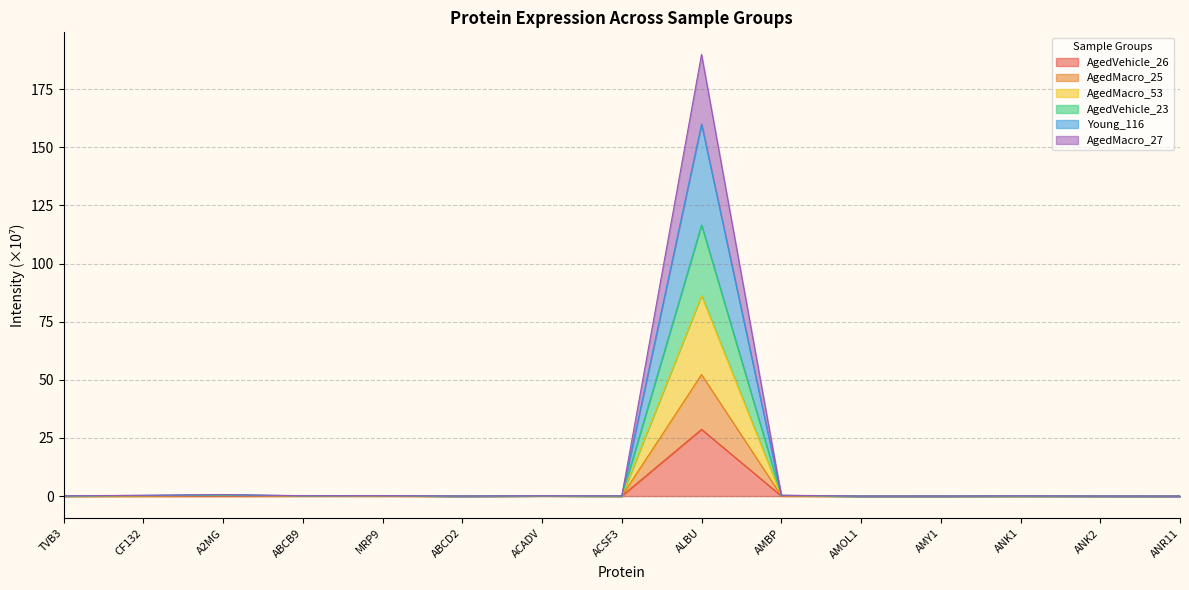

Is it true that AgedMacro_53 equals 0.2 at ACSF3?

False